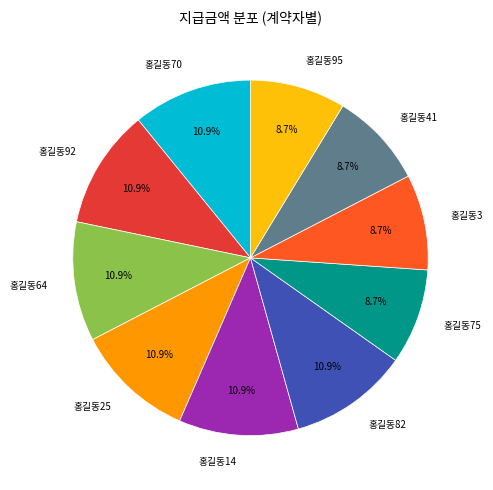

Approximately how many times larger is the value at 홍길동75 compared to 홍길동41?

1.0